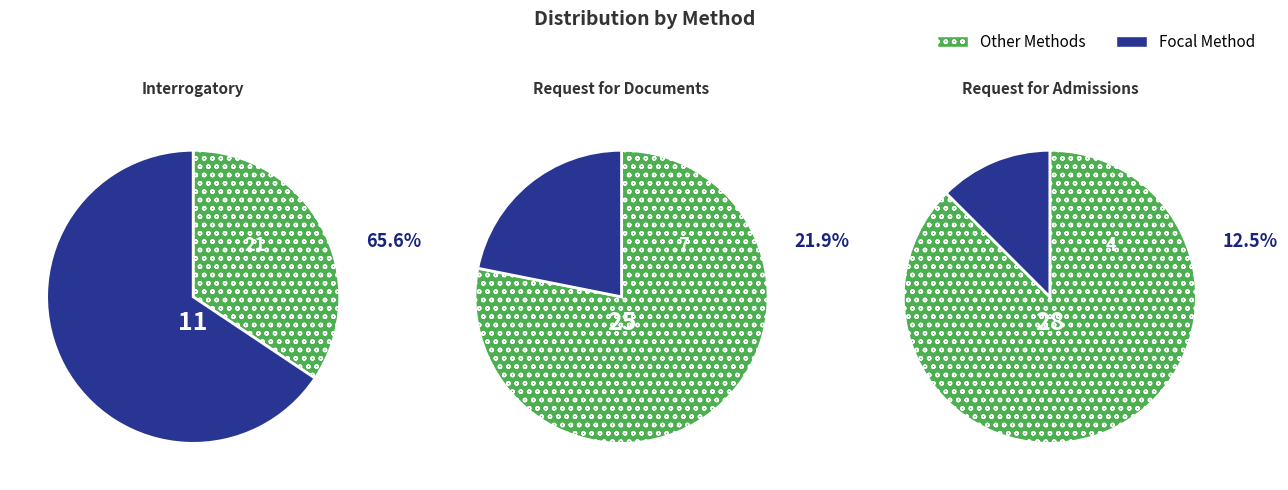

How much of the chart is everything except Interrogatory?

34.4%